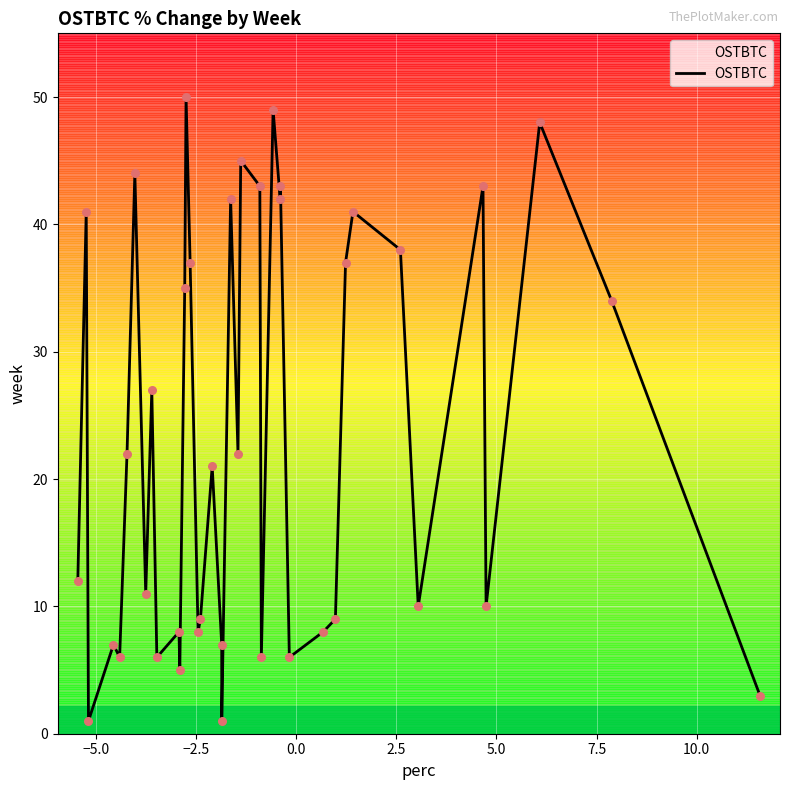

What is the difference between the maximum and minimum values?

49